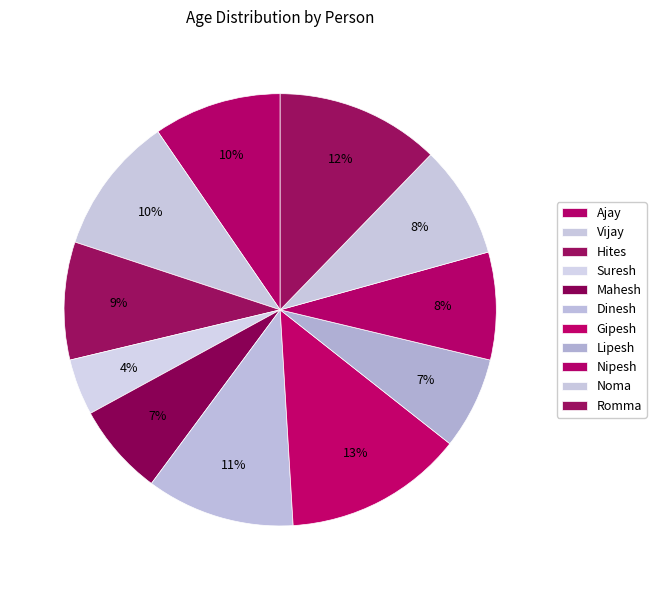

To the nearest percent, what portion does Ajay represent?

10%